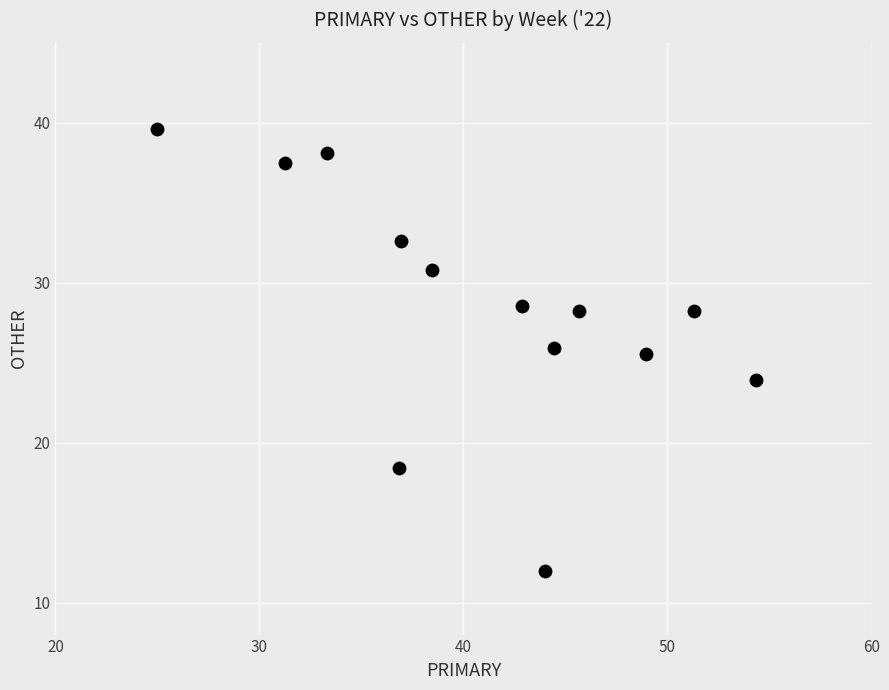

What is the range of X values (max minus min)?

29.3